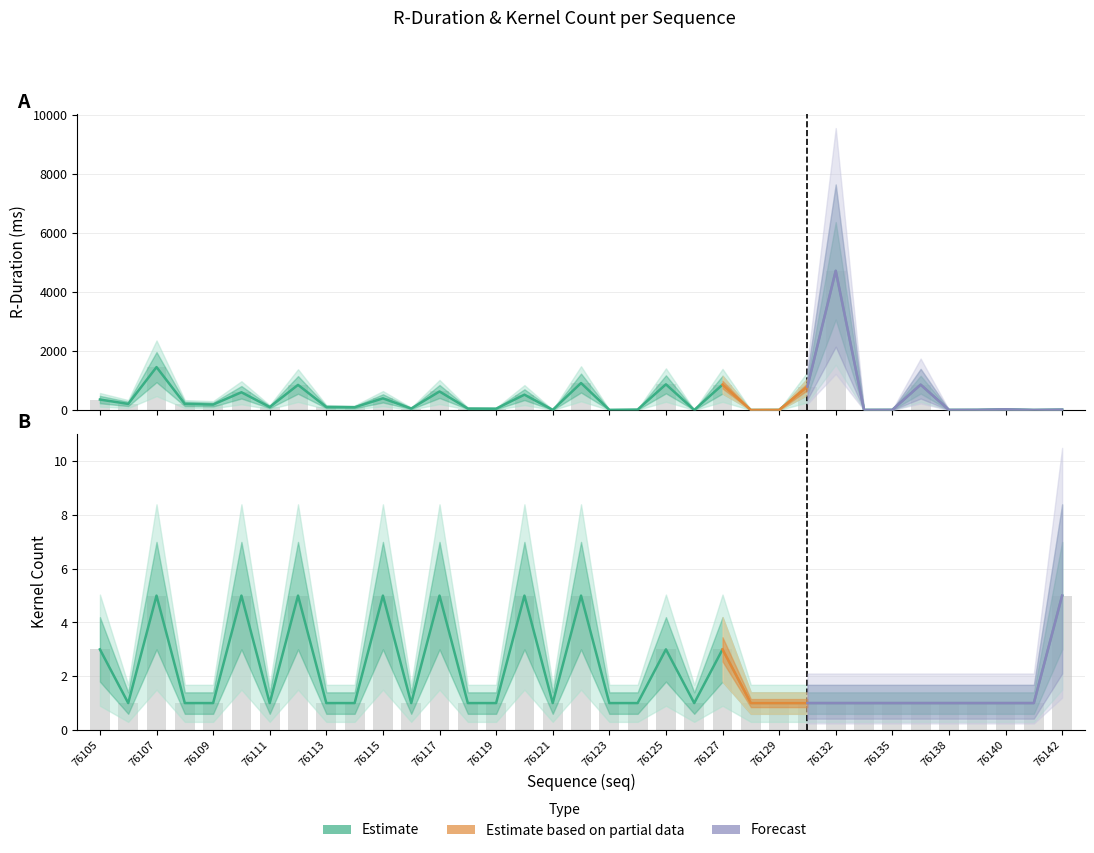

How many bars are there in total?

70